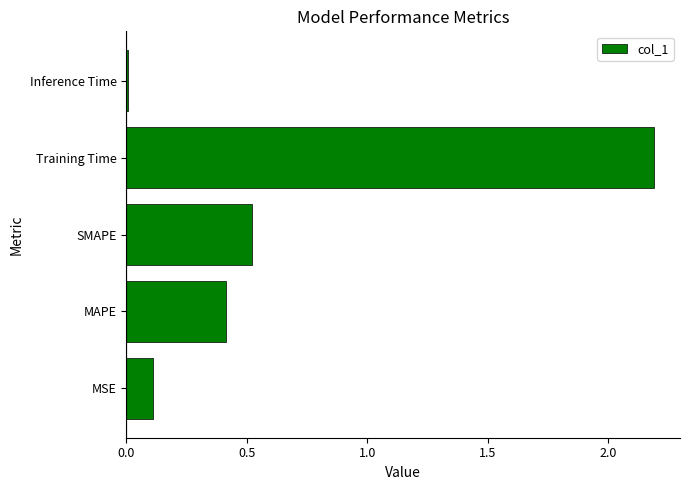

What is the change in value from MAPE to SMAPE?

+0.1